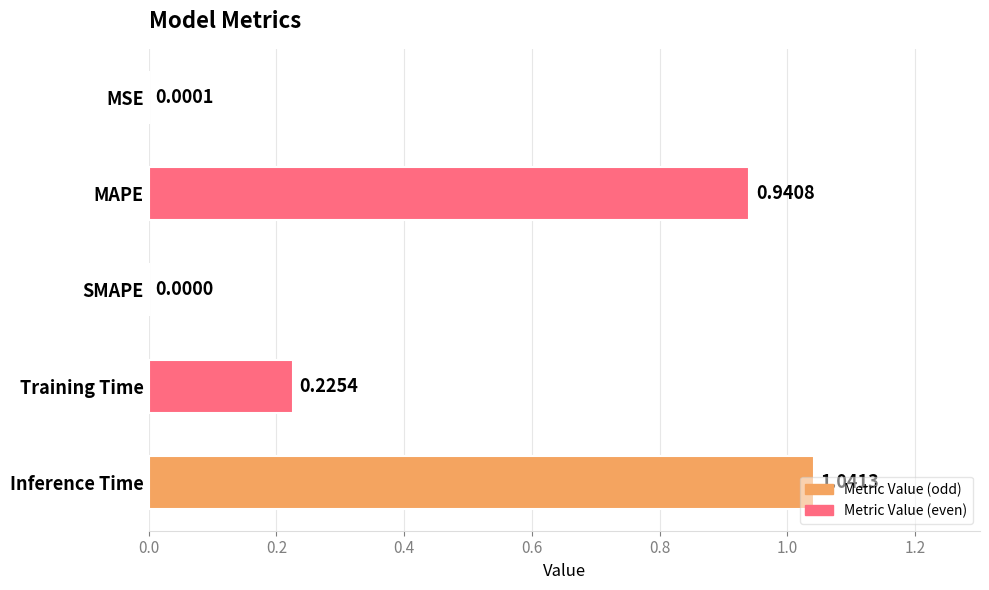

Which label corresponds to the largest value in the chart?

Inference Time